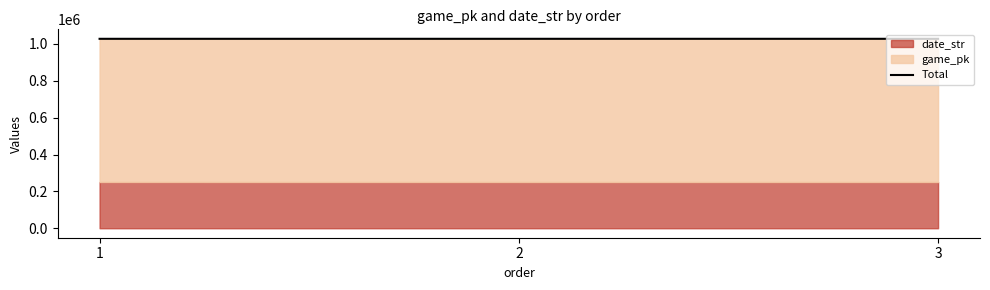

Where is the data nearest to the value 1027753?

2